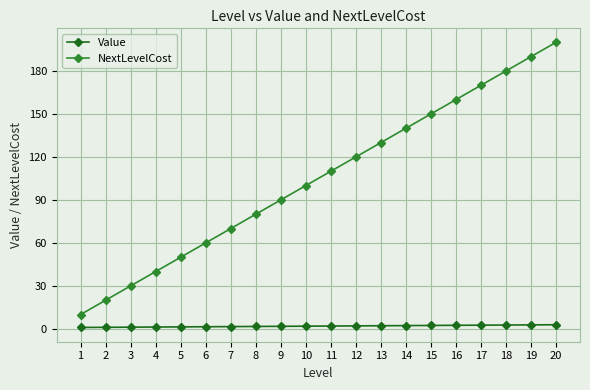

How many distinct data groups are displayed?

2